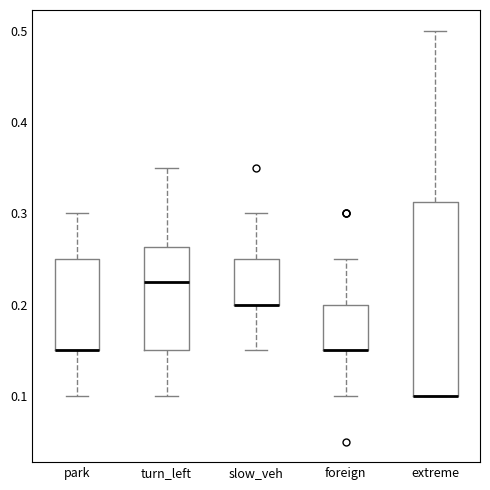

Reading left to right, transcribe this box plot: for each box, give where its median line is, the range the box spans, and where its two whiskers end, as read against the y-axis. The values are not printed on the chart, so give them approximately, as read against the axis.

park: median 0.15 (drawn on the box's lower edge), box 0.15 to 0.25, whiskers 0.10 to 0.30
turn_left: median 0.23, box 0.15 to 0.26, whiskers 0.10 to 0.35
slow_veh: median 0.20 (drawn on the box's lower edge), box 0.20 to 0.25, whiskers 0.15 to 0.30
foreign: median 0.15 (drawn on the box's lower edge), box 0.15 to 0.20, whiskers 0.10 to 0.25
extreme: median 0.10 (drawn on the box's lower edge), box 0.10 to 0.31, whiskers 0.10 to 0.50